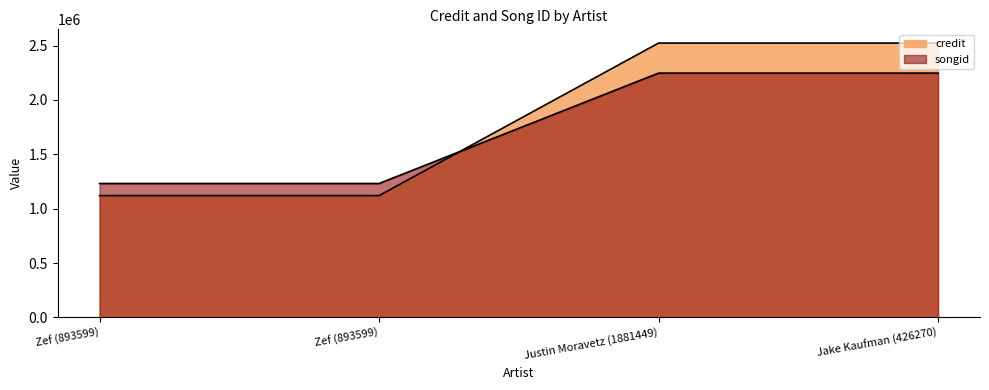

At which category does the chart reach its peak across all series?

Justin Moravetz (1881449)